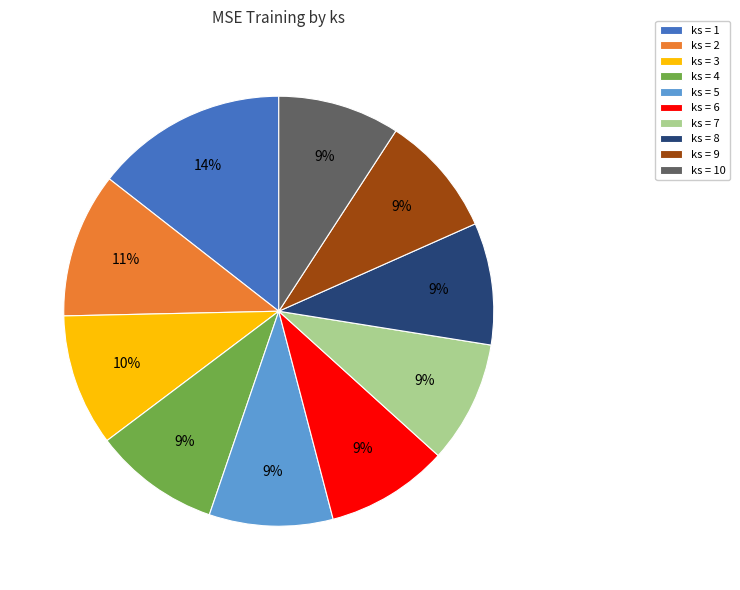

To the nearest percent, what is the average slice percentage?

10%